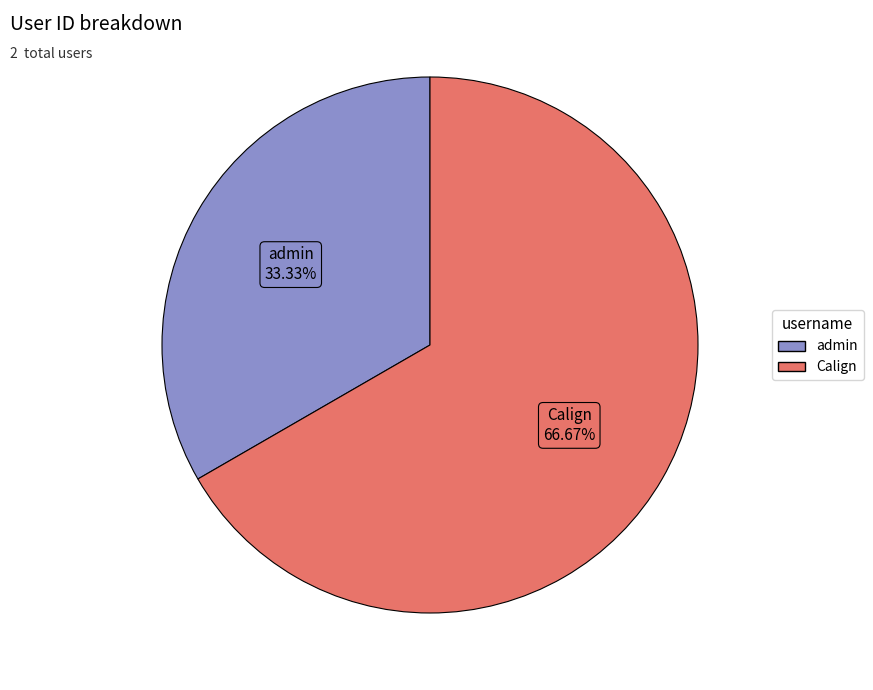

To the nearest percent, what is the average slice percentage?

50%